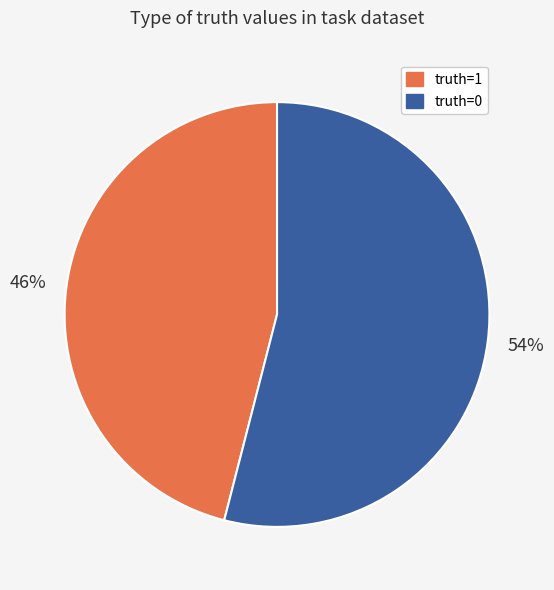

To the nearest percent, what portion does truth=0 represent?

54%